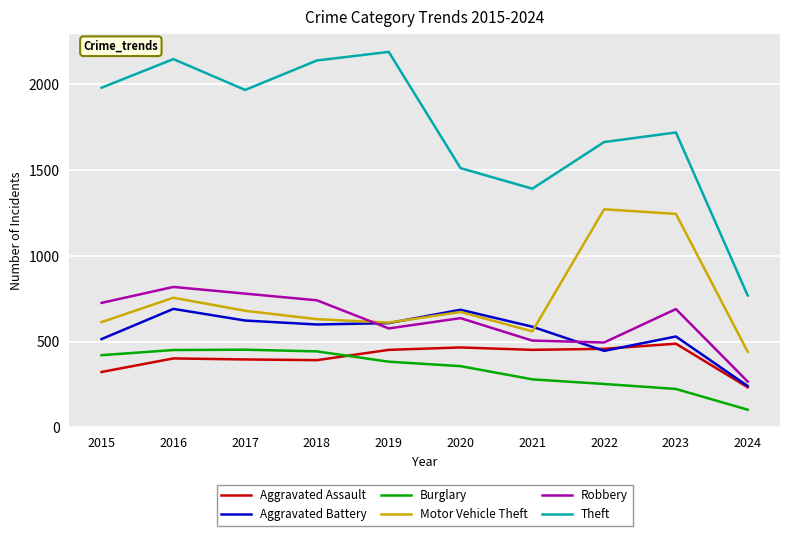

The Robbery series shows 362 at 2019. True or false?

False